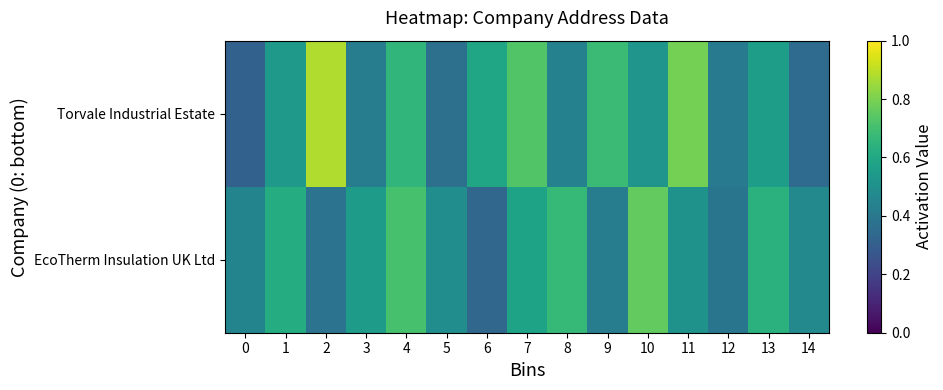

At 12, list the series in order from smallest to largest.

EcoTherm Insulation UK Ltd, Torvale Industrial Estate